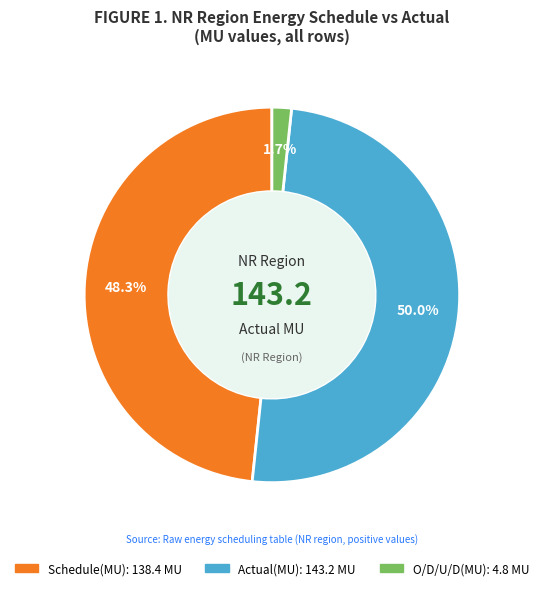

To the nearest percent, what is the combined percentage of Schedule(MU) and Actual(MU)?

98%